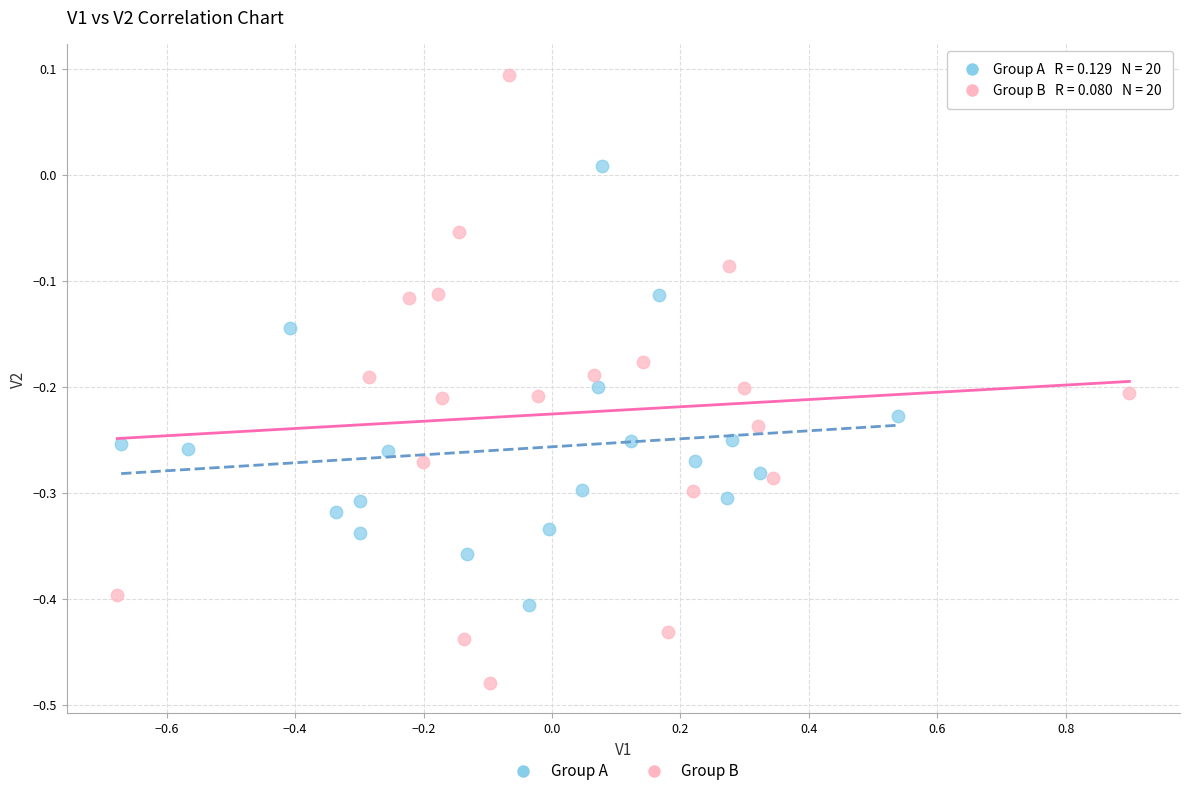

Which series has the largest Y range (max minus min)?

Group B